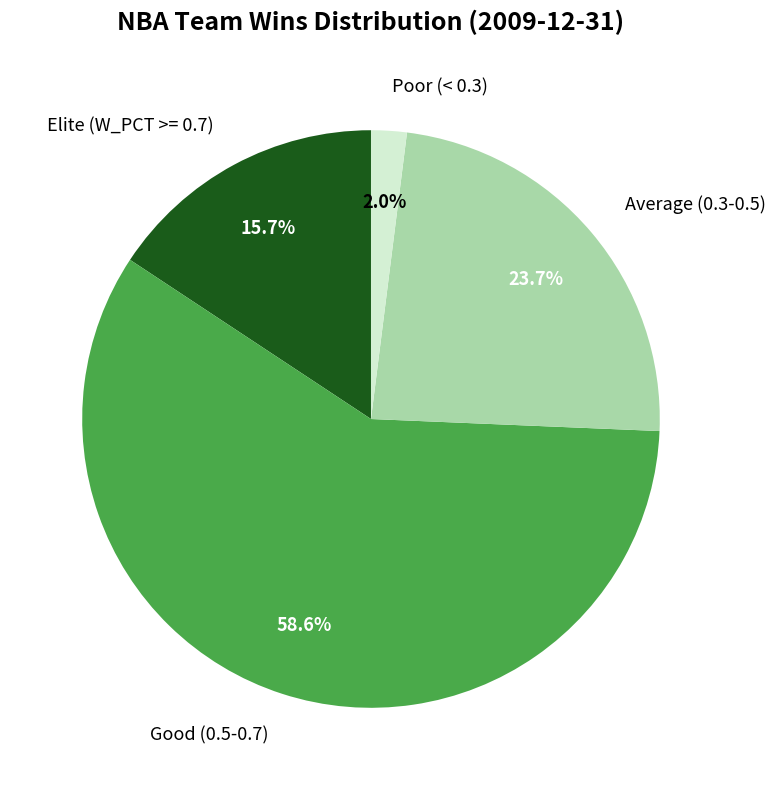

Count the number of slices in the pie.

4